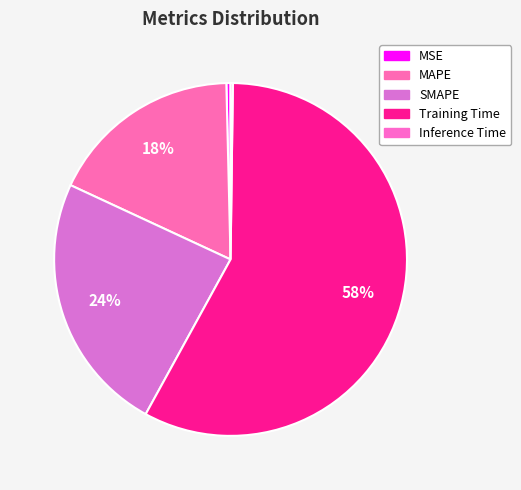

Combined, do Training Time and MSE account for over 50%?

Yes